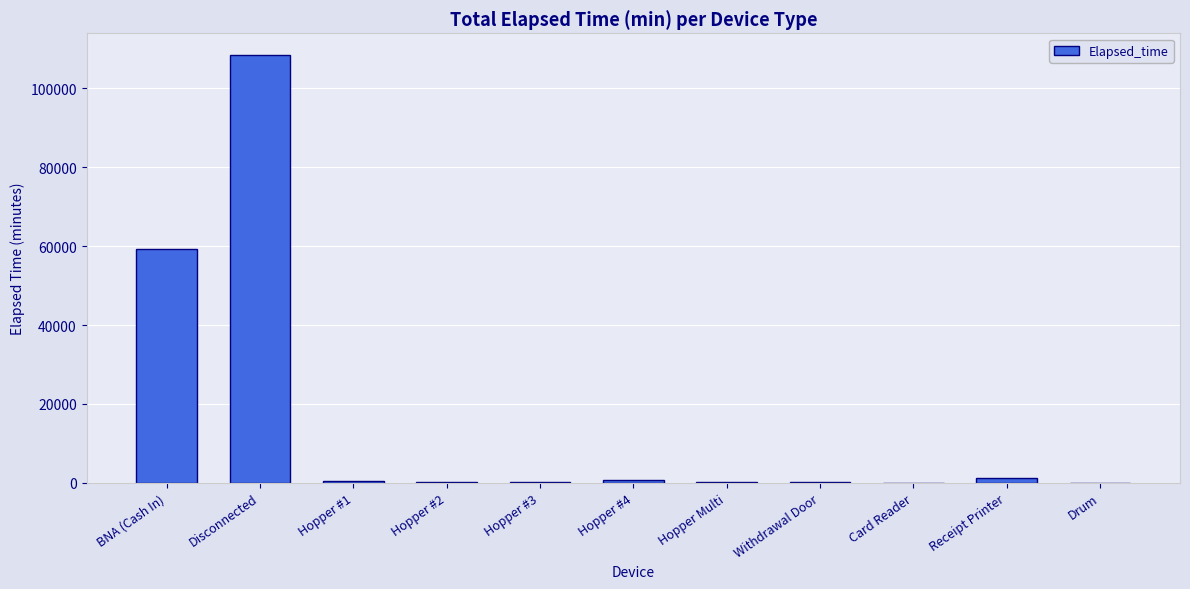

What is the change in value from Disconnected to Hopper #4?

-107865